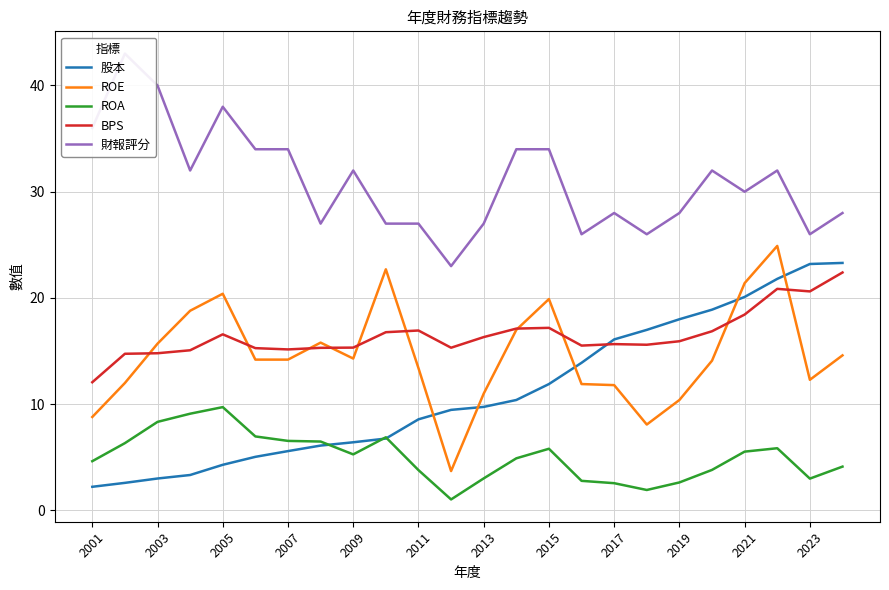

The BPS series shows 30.1 at 2015. True or false?

False